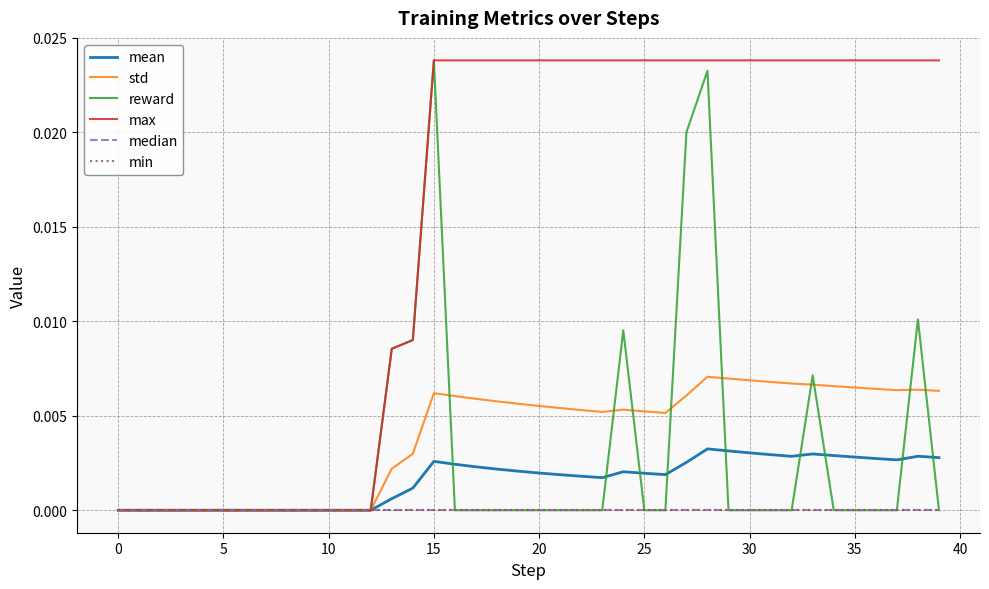

Is this an area chart (filled region under the line)?

No